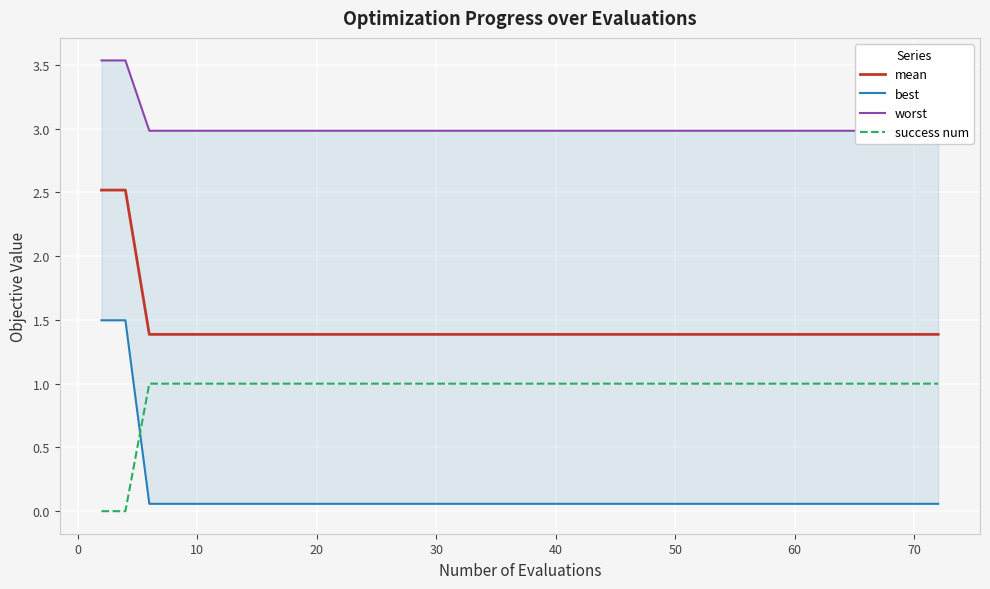

True or false: mean and success num cross at least once.

False